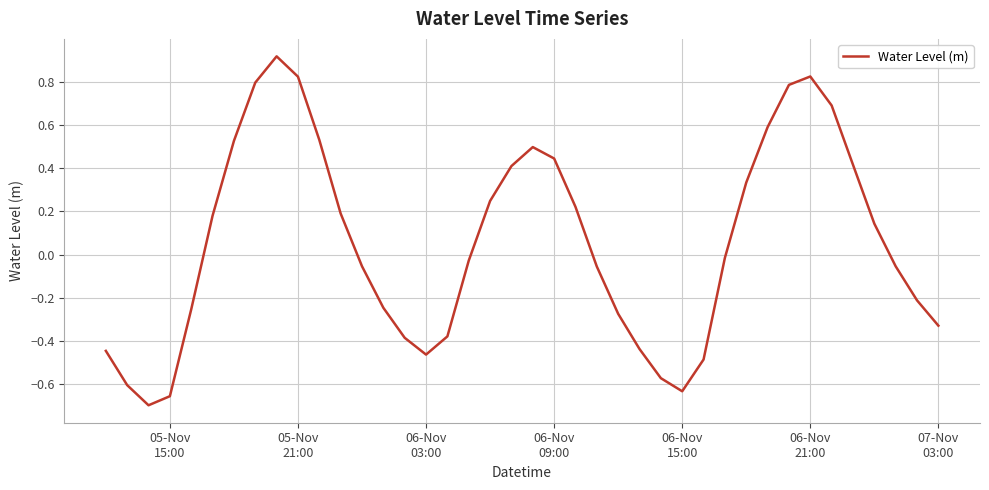

What is the greatest value displayed?

0.9